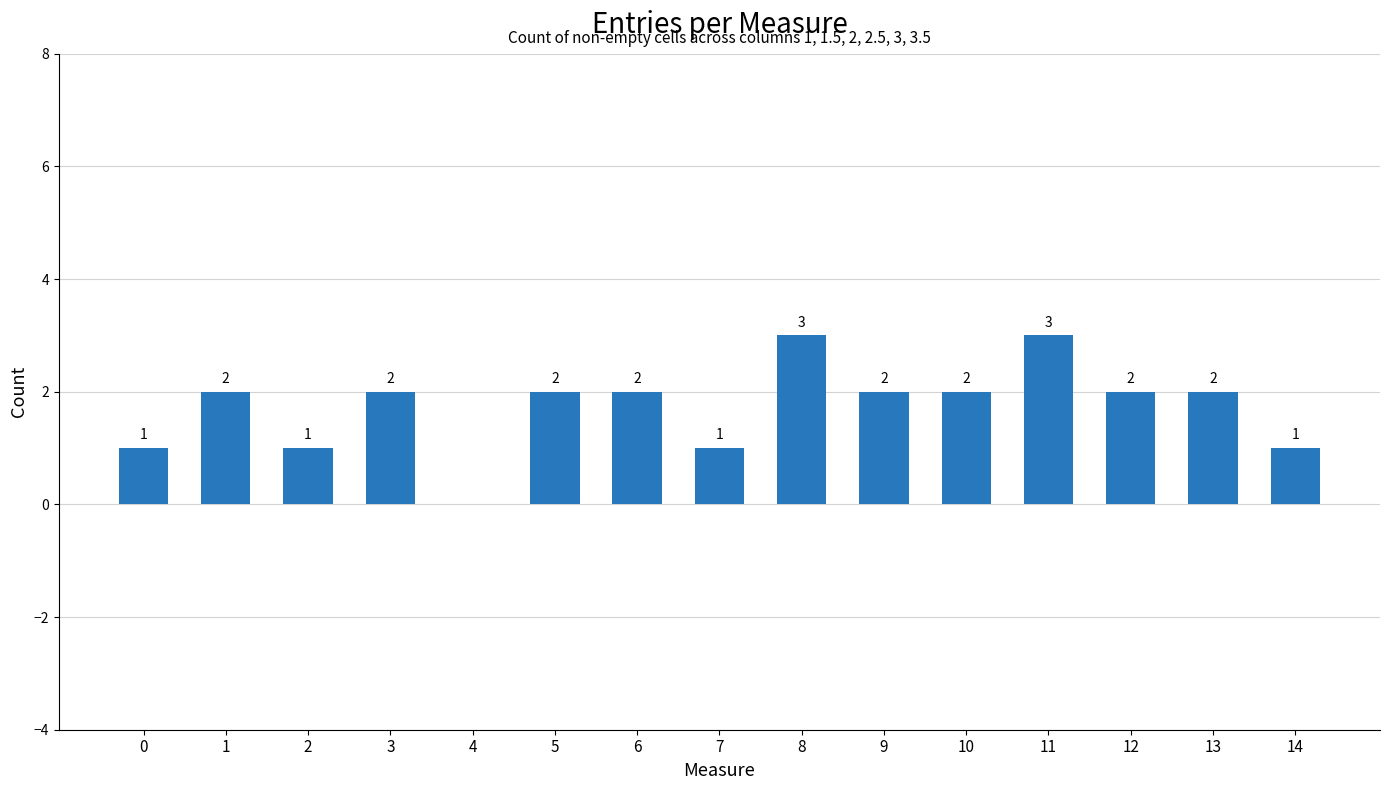

Count the values in the range 1 to 2.

12